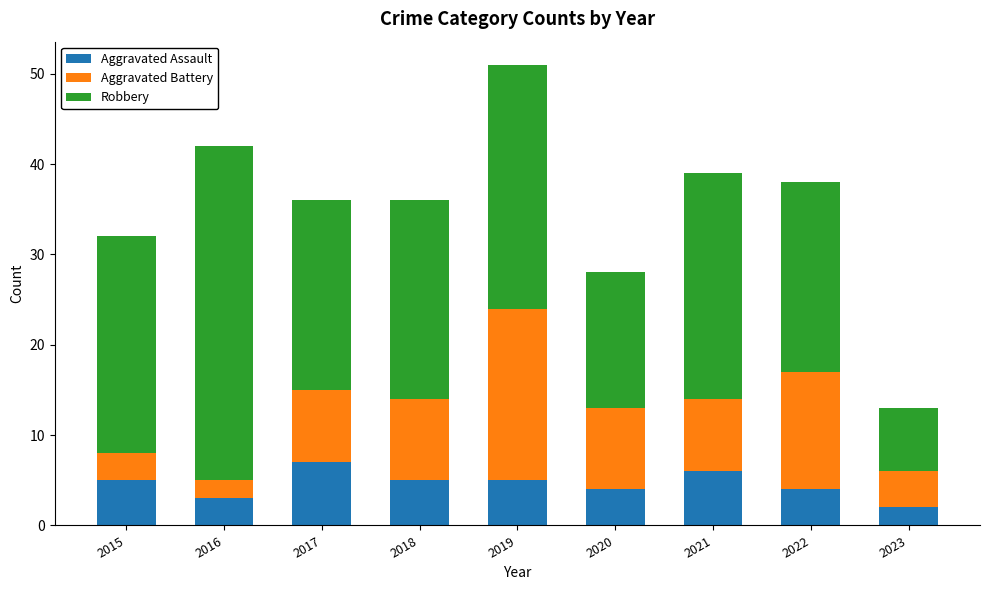

What is the total value across all series at 2021?

39